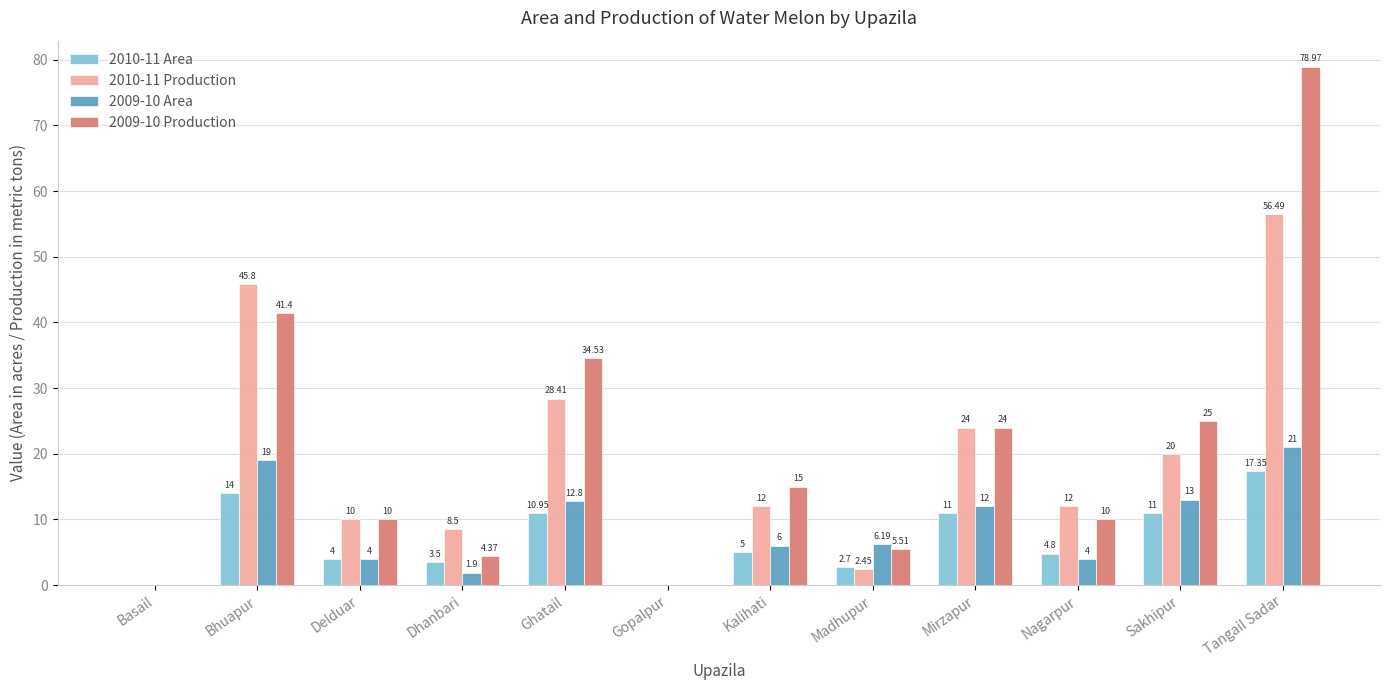

What is the sum of all 2010-11 Area values?

84.3